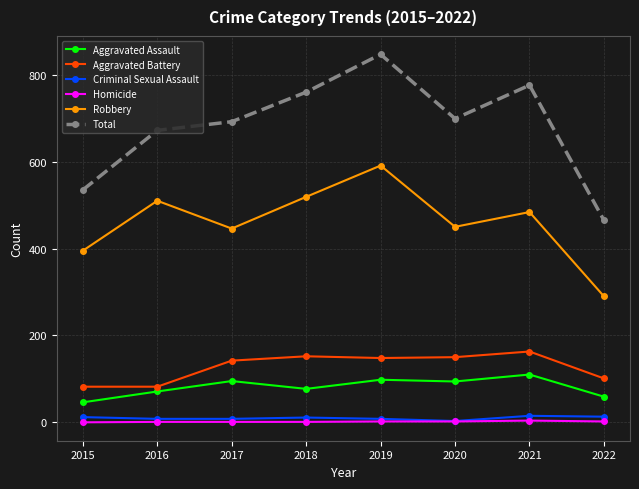

What is the maximum value shown in the chart?

847